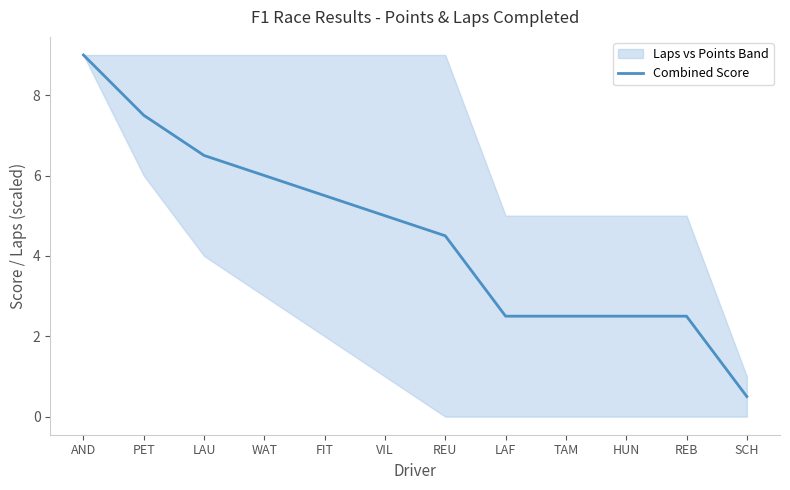

What is the greatest value displayed?

9.0